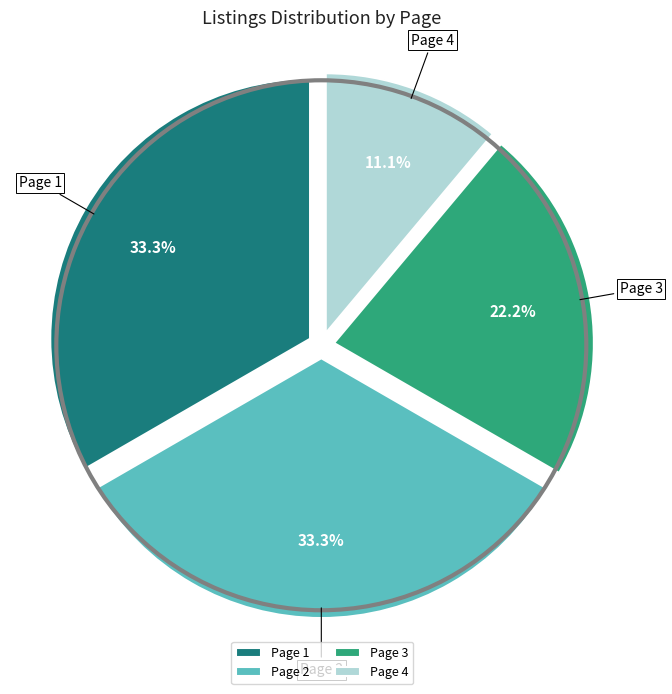

To the nearest percent, what is the combined percentage of Page 4 and Page 2?

44%